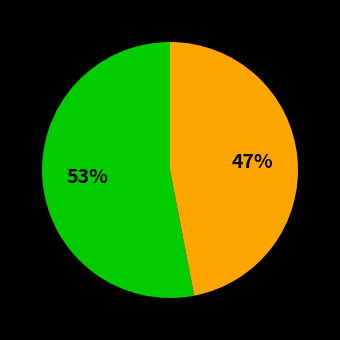

To the nearest percent, what is the difference between the largest and smallest slice percentages?

6%